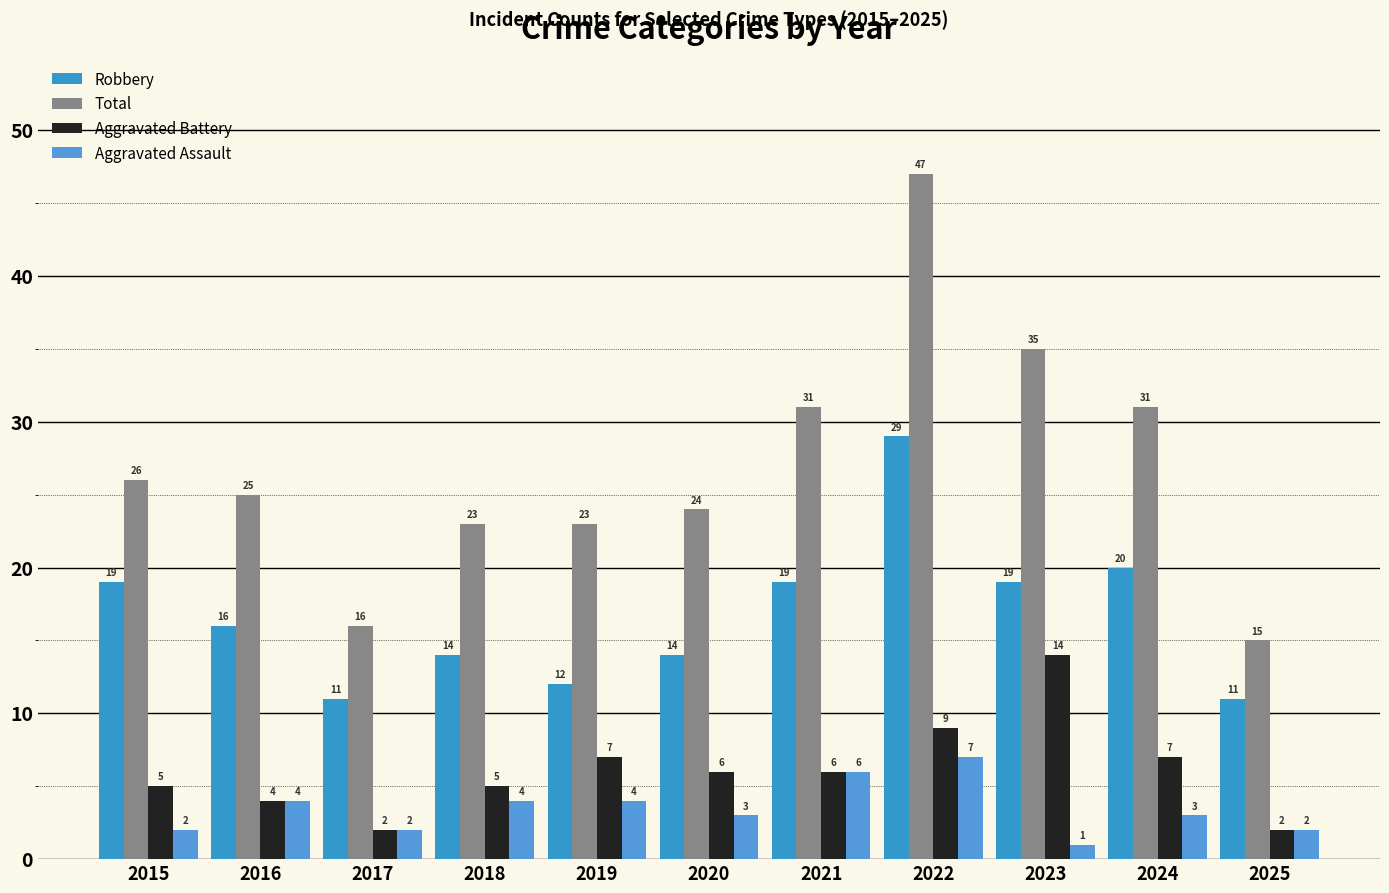

Does the chart contain any negative values?

No